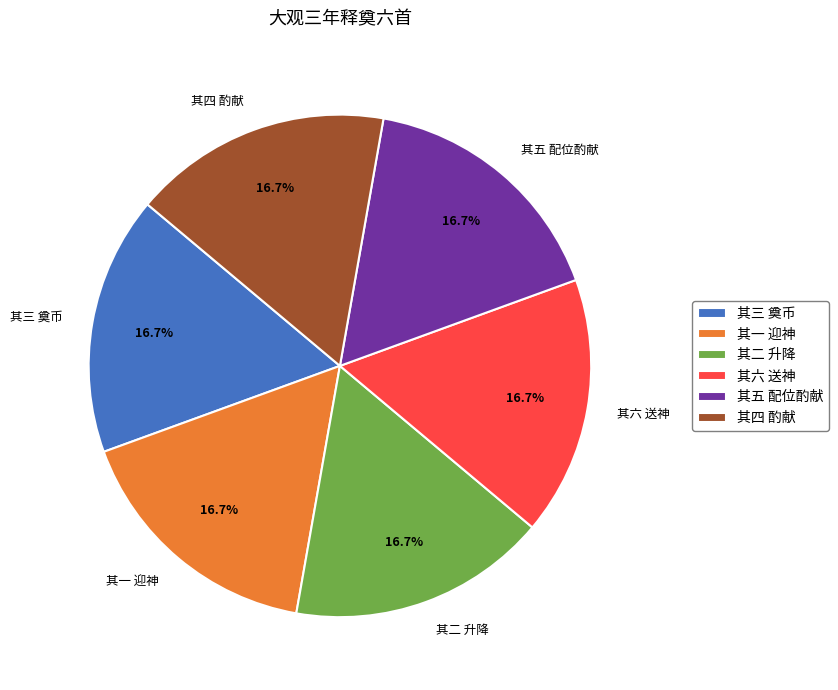

Is there a majority slice in this chart?

No